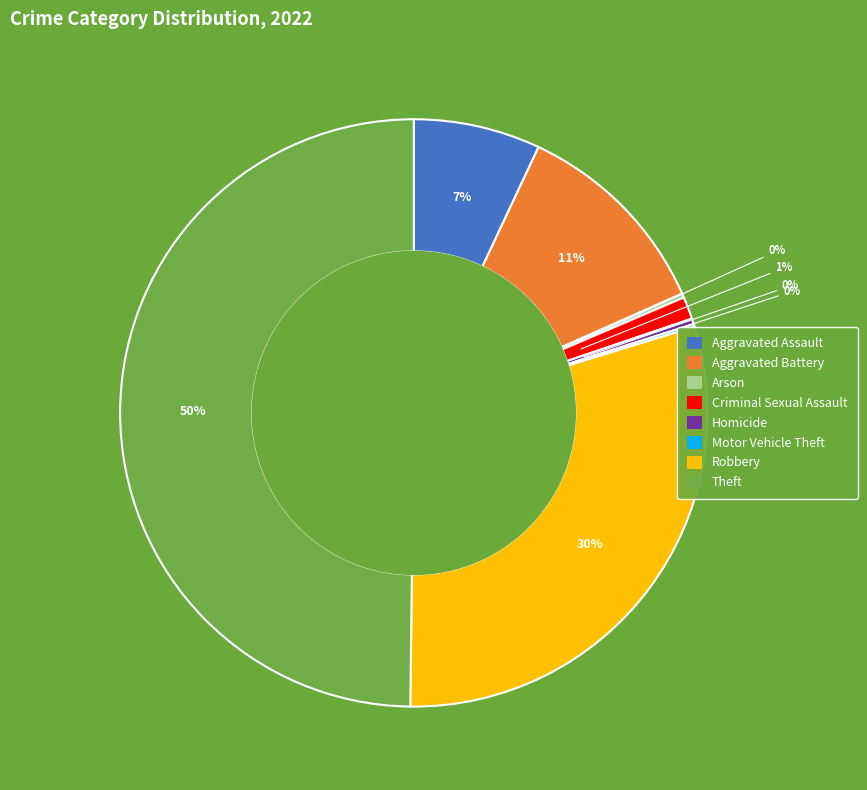

Is it true that Theft is 58% of the pie?

False